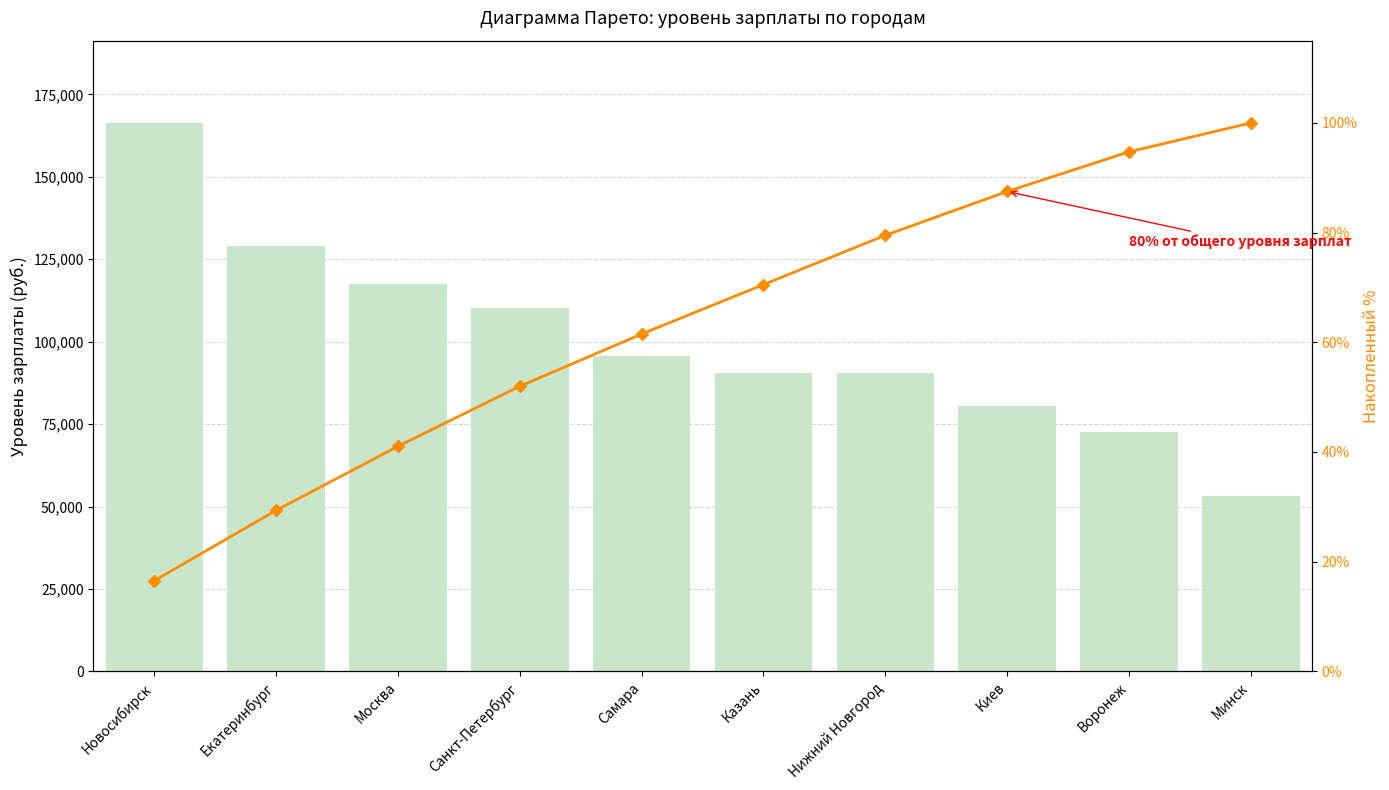

At how many categories does at least one series exceed 68352?

9